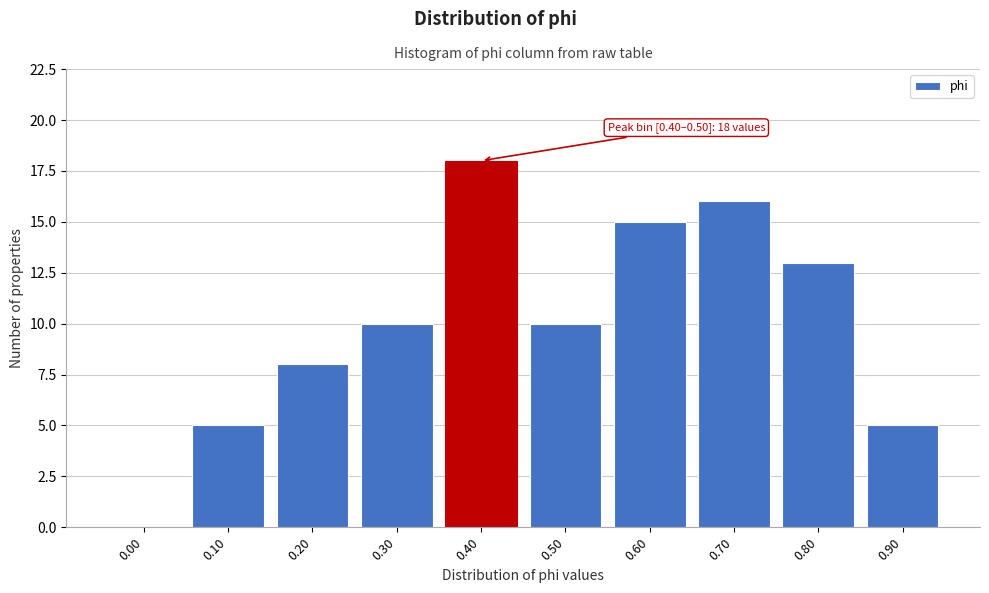

Reading left to right, extract all data points from this chart.

0.00=0	0.10=5	0.20=8	0.30=10	0.40=18	0.50=10	0.60=15	0.70=16	0.80=13	0.90=5